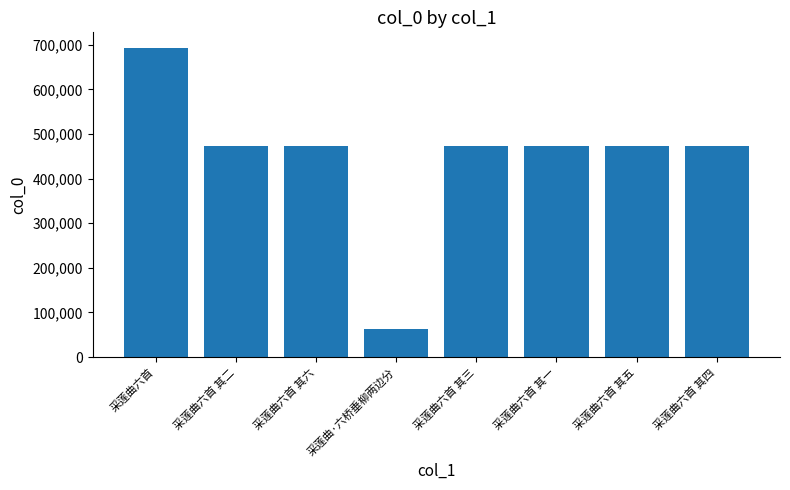

What is the change in value from 采莲曲六首 to 采莲曲六首 其三?

-220362